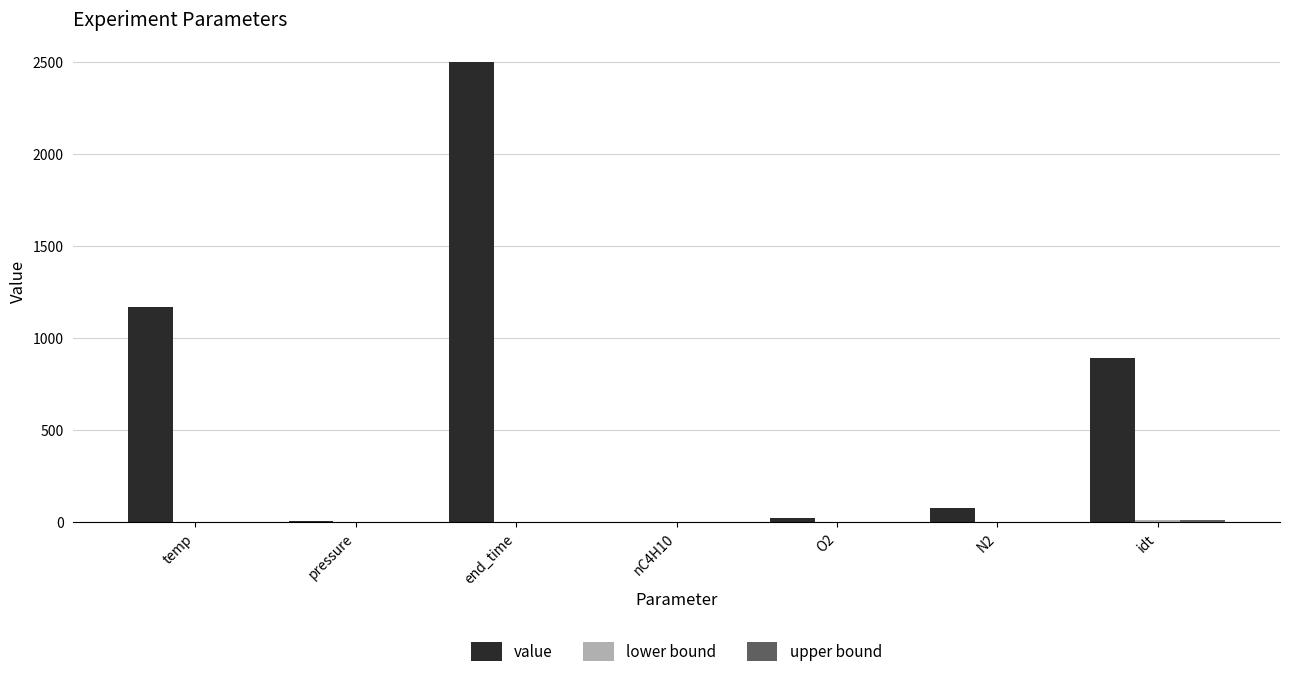

Where does the value series first go above 77?

temp